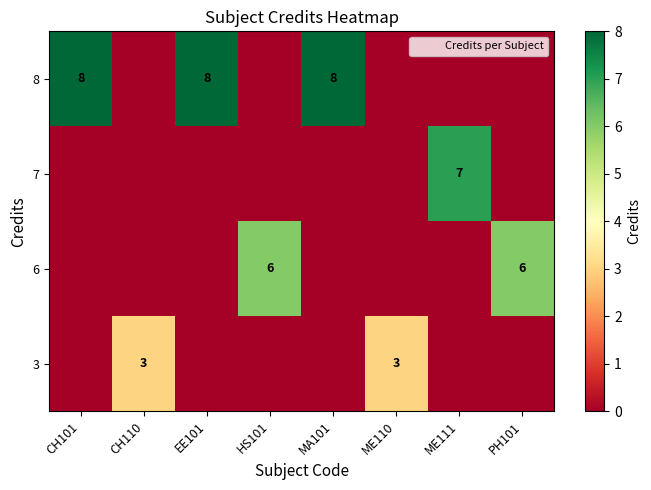

What is the spread (max minus min) of values at EE101?

8